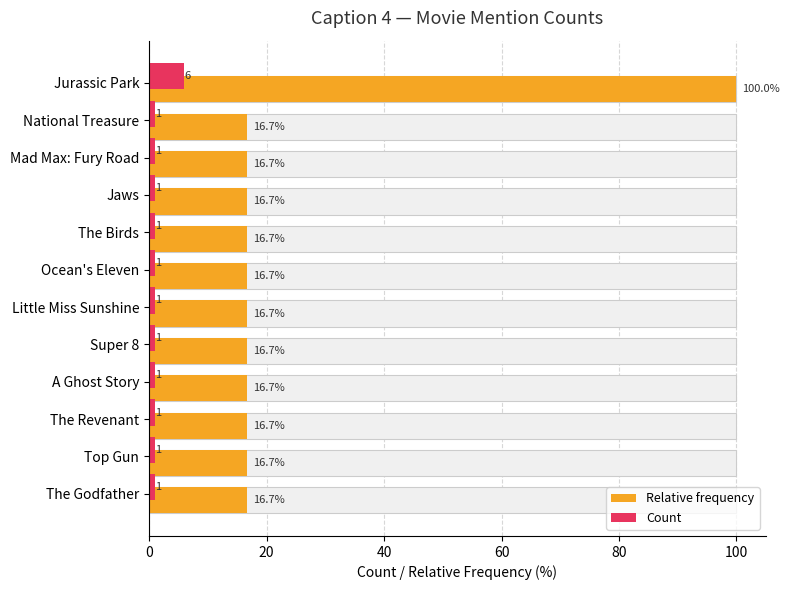

How many series are shown in this chart?

2